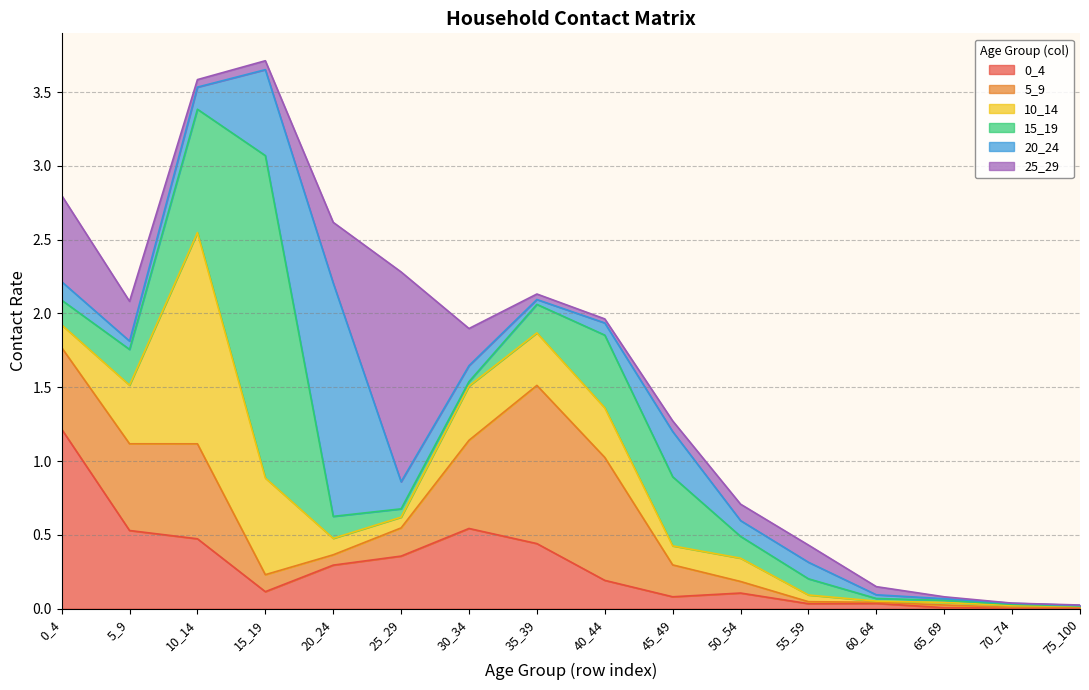

Reading left to right, extract all data points from this chart.

0_4: 1.2	0.5	0.5	0.1	0.3	0.4	0.5	0.4	0.2	0.1	0.1	0.0	0.0	0.0	0.0	0.0
5_9: 0.6	0.6	0.6	0.1	0.1	0.2	0.6	1.1	0.8	0.2	0.1	0.0	0.0	0.0	0.0	0.0
10_14: 0.2	0.4	1.4	0.7	0.1	0.1	0.4	0.4	0.3	0.1	0.2	0.0	0.0	0.0	0.0	0.0
15_19: 0.2	0.2	0.8	2.2	0.1	0.1	0.0	0.2	0.5	0.5	0.1	0.1	0.0	0.0	0.0	0.0
20_24: 0.1	0.1	0.1	0.6	1.6	0.2	0.1	0.0	0.1	0.3	0.1	0.1	0.0	0.0	0.0	0.0
25_29: 0.6	0.3	0.1	0.1	0.4	1.4	0.3	0.0	0.0	0.1	0.1	0.1	0.1	0.0	0.0	0.0